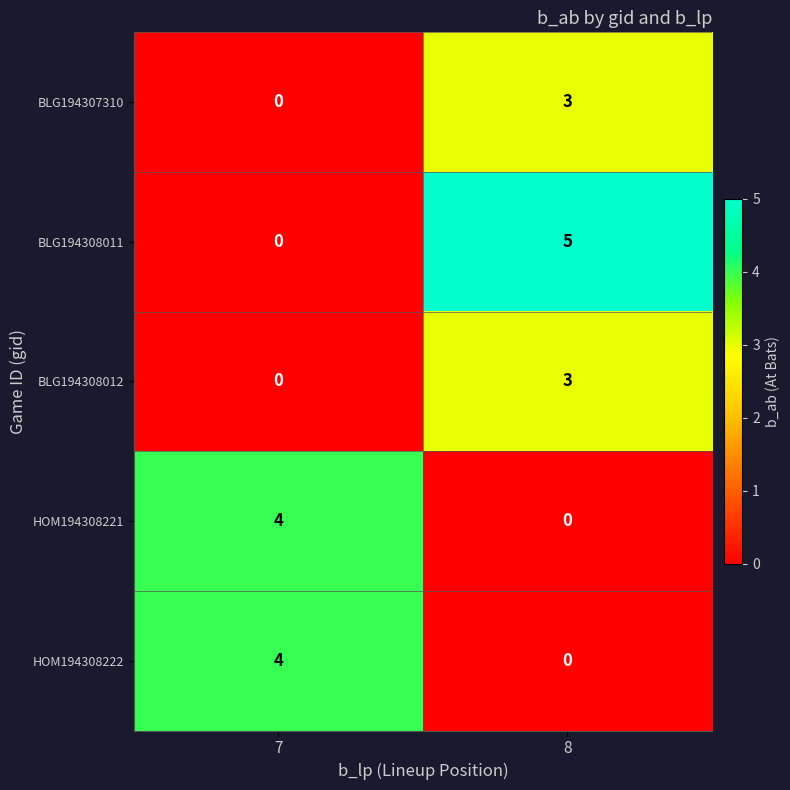

Reading left to right, transcribe all the data shown in this chart.

BLG194307310: 0	3
BLG194308011: 0	5
BLG194308012: 0	3
HOM194308221: 4	0
HOM194308222: 4	0